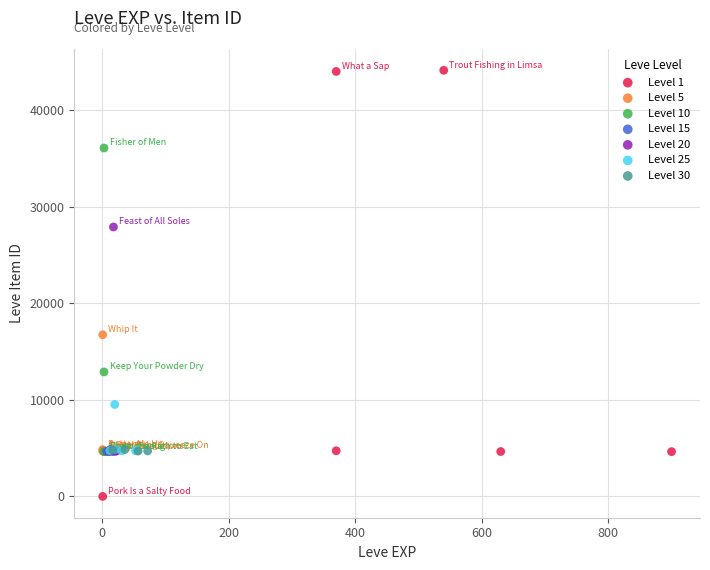

Which series reaches the maximum Y coordinate?

Level 1